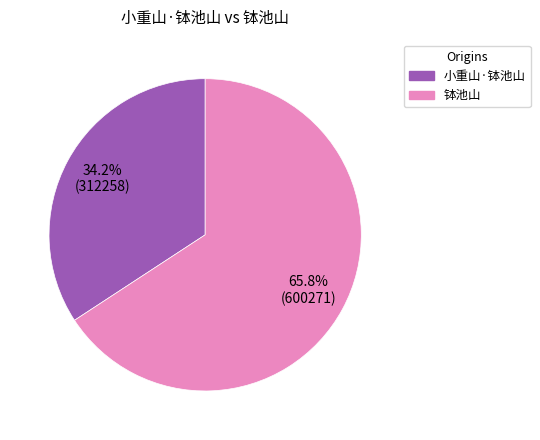

What is the smallest slice in the pie chart?

小重山·钵池山